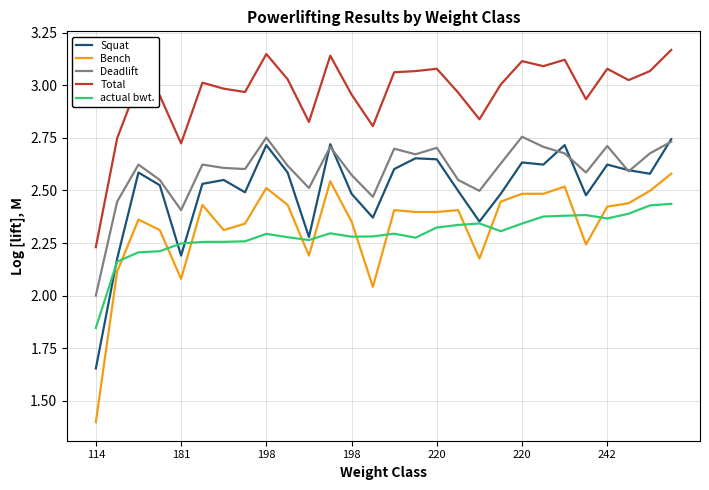

True or false: Total and Squat cross at least once.

False